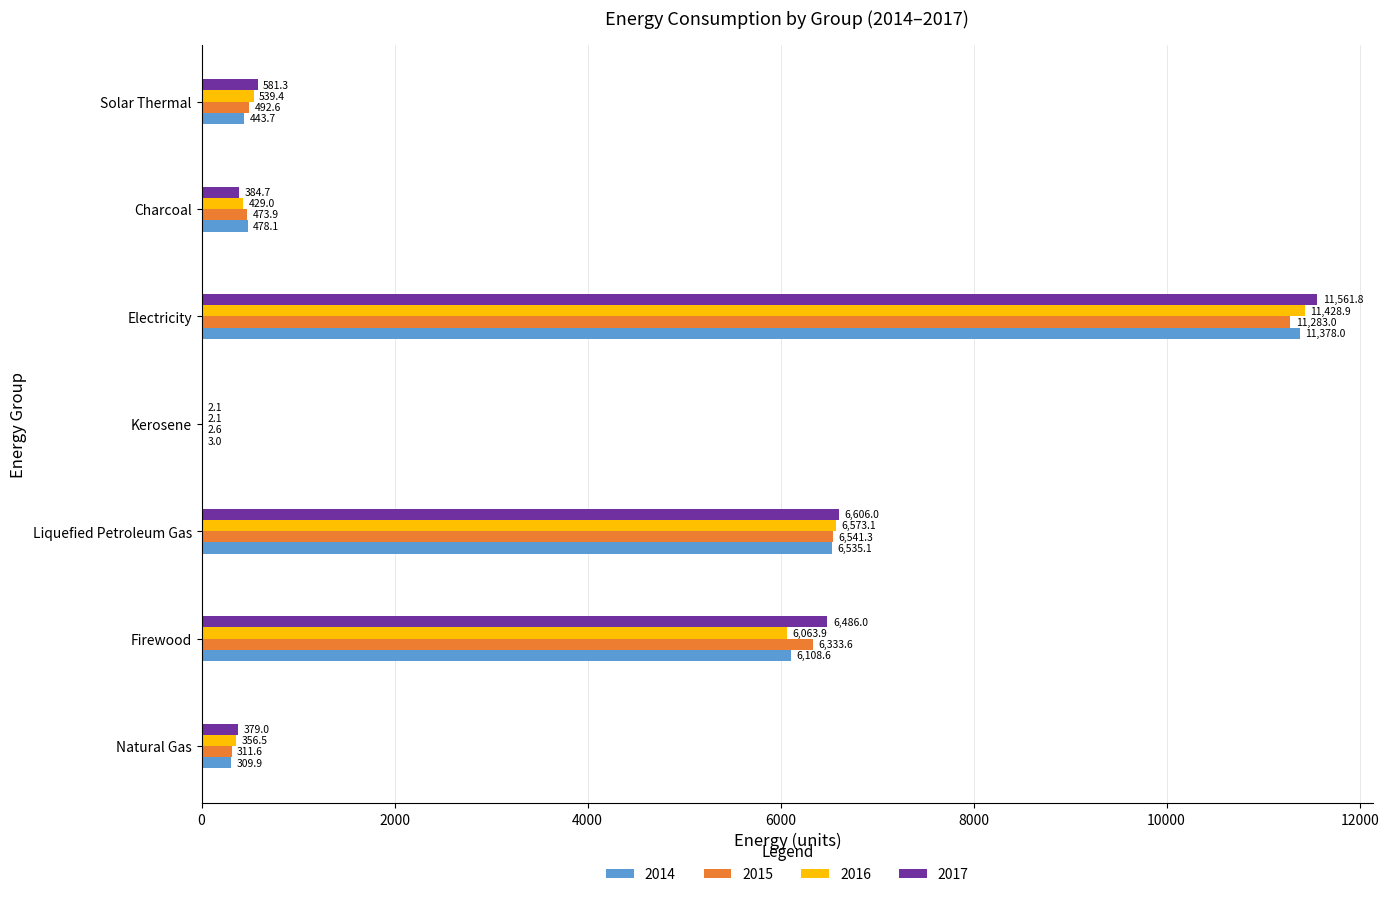

Between Liquefied Petroleum Gas and Electricity, which series saw the biggest shift?

2017